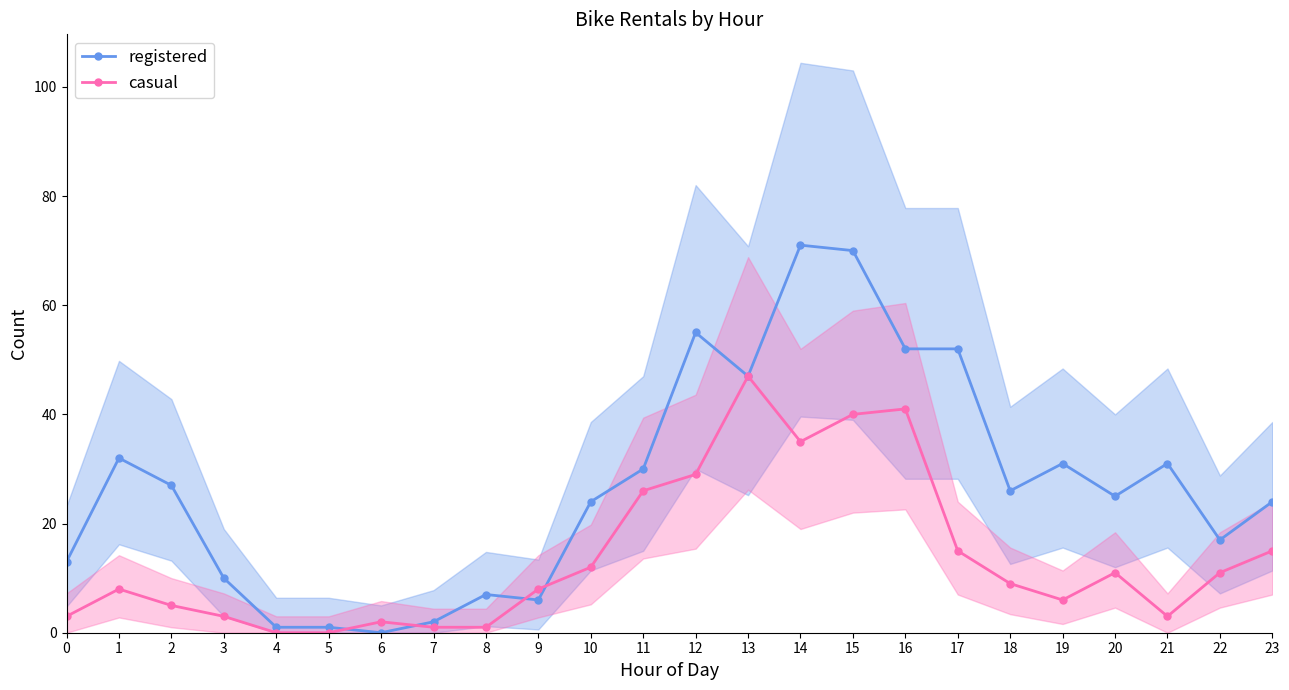

What is the value of the casual point at the 12th from the left?

26